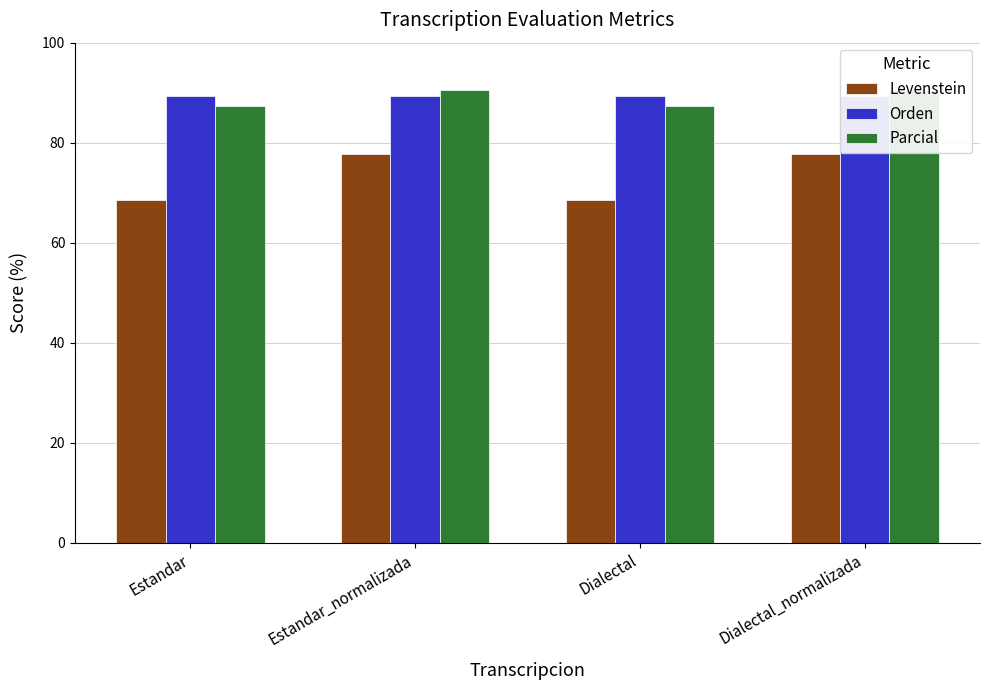

The Orden series shows 89.4 at Estandar_normalizada. True or false?

True